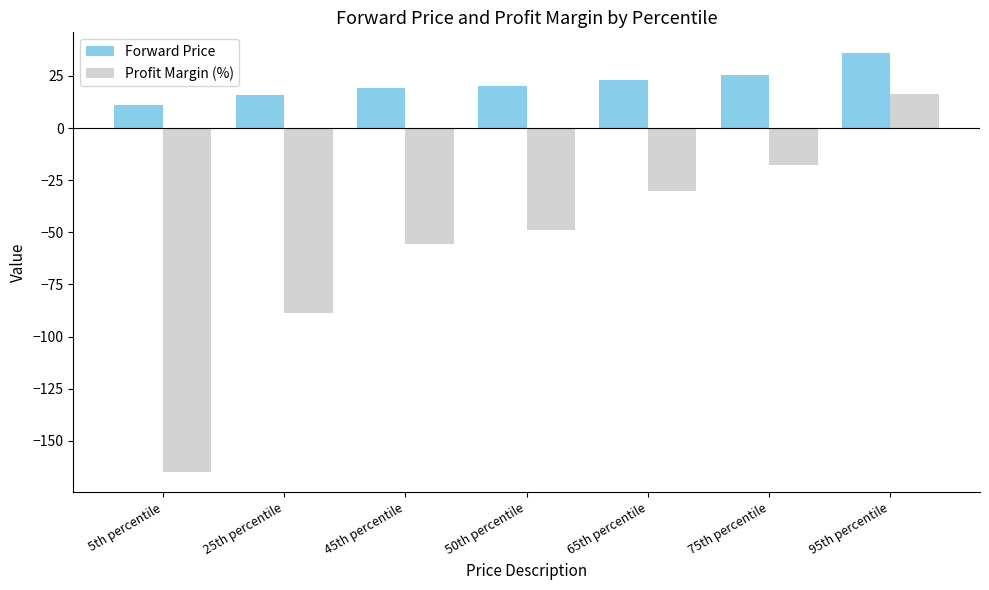

What position from the left is 75th percentile?

6